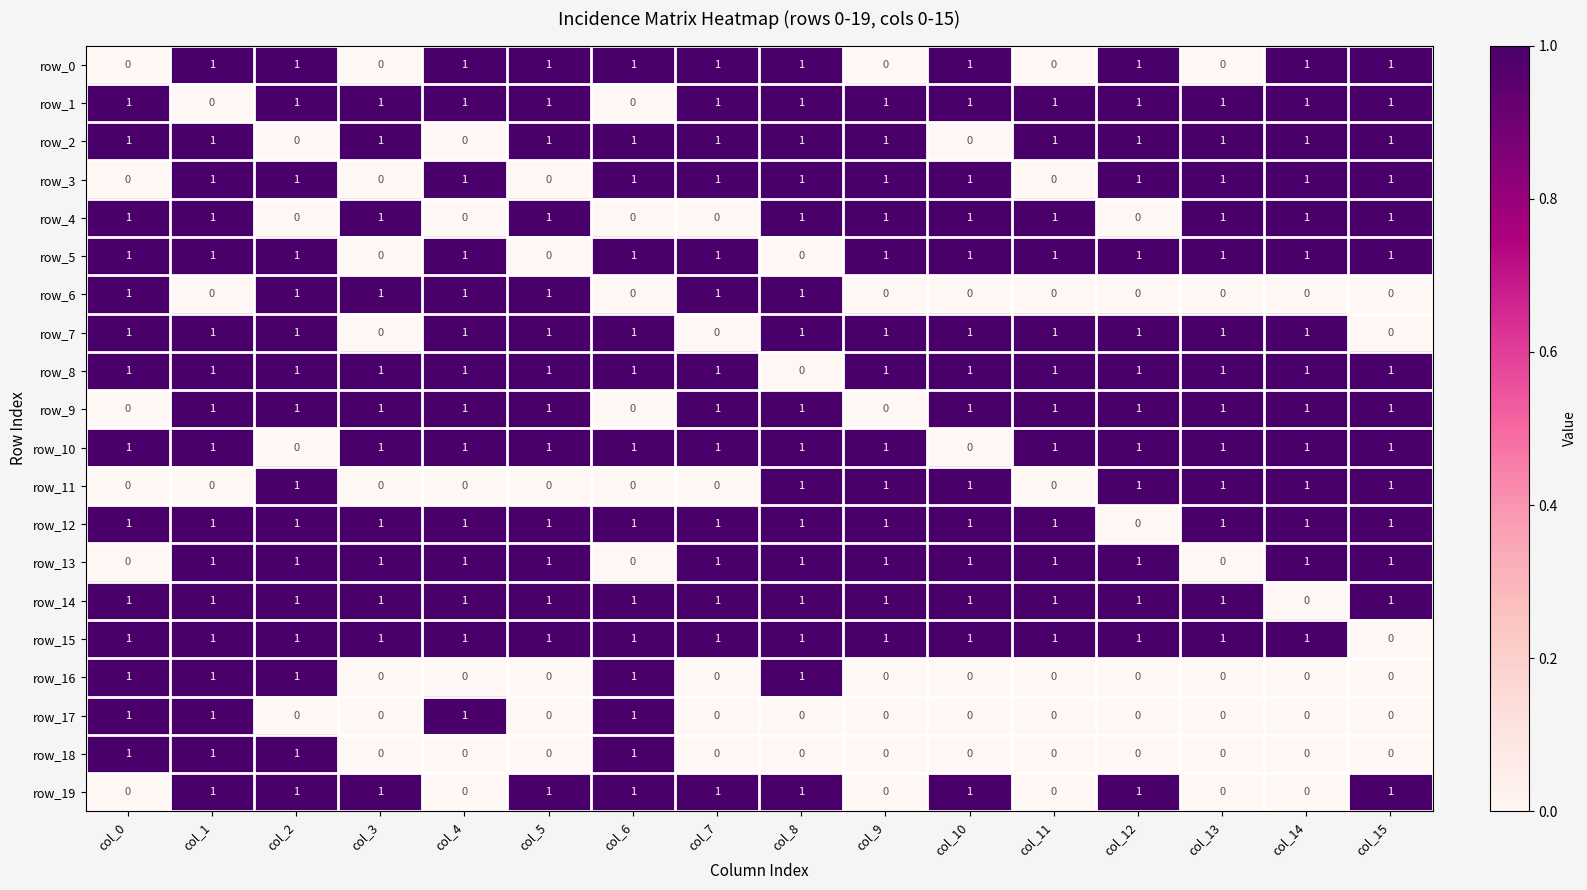

Reading left to right, what are all the values shown in this chart?

row_0: col_0=0	col_1=1	col_2=1	col_3=0	col_4=1	col_5=1	col_6=1	col_7=1	col_8=1	col_9=0	col_10=1	col_11=0	col_12=1	col_13=0	col_14=1	col_15=1
row_1: col_0=1	col_1=0	col_2=1	col_3=1	col_4=1	col_5=1	col_6=0	col_7=1	col_8=1	col_9=1	col_10=1	col_11=1	col_12=1	col_13=1	col_14=1	col_15=1
row_2: col_0=1	col_1=1	col_2=0	col_3=1	col_4=0	col_5=1	col_6=1	col_7=1	col_8=1	col_9=1	col_10=0	col_11=1	col_12=1	col_13=1	col_14=1	col_15=1
row_3: col_0=0	col_1=1	col_2=1	col_3=0	col_4=1	col_5=0	col_6=1	col_7=1	col_8=1	col_9=1	col_10=1	col_11=0	col_12=1	col_13=1	col_14=1	col_15=1
row_4: col_0=1	col_1=1	col_2=0	col_3=1	col_4=0	col_5=1	col_6=0	col_7=0	col_8=1	col_9=1	col_10=1	col_11=1	col_12=0	col_13=1	col_14=1	col_15=1
row_5: col_0=1	col_1=1	col_2=1	col_3=0	col_4=1	col_5=0	col_6=1	col_7=1	col_8=0	col_9=1	col_10=1	col_11=1	col_12=1	col_13=1	col_14=1	col_15=1
row_6: col_0=1	col_1=0	col_2=1	col_3=1	col_4=1	col_5=1	col_6=0	col_7=1	col_8=1	col_9=0	col_10=0	col_11=0	col_12=0	col_13=0	col_14=0	col_15=0
row_7: col_0=1	col_1=1	col_2=1	col_3=0	col_4=1	col_5=1	col_6=1	col_7=0	col_8=1	col_9=1	col_10=1	col_11=1	col_12=1	col_13=1	col_14=1	col_15=0
row_8: col_0=1	col_1=1	col_2=1	col_3=1	col_4=1	col_5=1	col_6=1	col_7=1	col_8=0	col_9=1	col_10=1	col_11=1	col_12=1	col_13=1	col_14=1	col_15=1
row_9: col_0=0	col_1=1	col_2=1	col_3=1	col_4=1	col_5=1	col_6=0	col_7=1	col_8=1	col_9=0	col_10=1	col_11=1	col_12=1	col_13=1	col_14=1	col_15=1
row_10: col_0=1	col_1=1	col_2=0	col_3=1	col_4=1	col_5=1	col_6=1	col_7=1	col_8=1	col_9=1	col_10=0	col_11=1	col_12=1	col_13=1	col_14=1	col_15=1
row_11: col_0=0	col_1=0	col_2=1	col_3=0	col_4=0	col_5=0	col_6=0	col_7=0	col_8=1	col_9=1	col_10=1	col_11=0	col_12=1	col_13=1	col_14=1	col_15=1
row_12: col_0=1	col_1=1	col_2=1	col_3=1	col_4=1	col_5=1	col_6=1	col_7=1	col_8=1	col_9=1	col_10=1	col_11=1	col_12=0	col_13=1	col_14=1	col_15=1
row_13: col_0=0	col_1=1	col_2=1	col_3=1	col_4=1	col_5=1	col_6=0	col_7=1	col_8=1	col_9=1	col_10=1	col_11=1	col_12=1	col_13=0	col_14=1	col_15=1
row_14: col_0=1	col_1=1	col_2=1	col_3=1	col_4=1	col_5=1	col_6=1	col_7=1	col_8=1	col_9=1	col_10=1	col_11=1	col_12=1	col_13=1	col_14=0	col_15=1
row_15: col_0=1	col_1=1	col_2=1	col_3=1	col_4=1	col_5=1	col_6=1	col_7=1	col_8=1	col_9=1	col_10=1	col_11=1	col_12=1	col_13=1	col_14=1	col_15=0
row_16: col_0=1	col_1=1	col_2=1	col_3=0	col_4=0	col_5=0	col_6=1	col_7=0	col_8=1	col_9=0	col_10=0	col_11=0	col_12=0	col_13=0	col_14=0	col_15=0
row_17: col_0=1	col_1=1	col_2=0	col_3=0	col_4=1	col_5=0	col_6=1	col_7=0	col_8=0	col_9=0	col_10=0	col_11=0	col_12=0	col_13=0	col_14=0	col_15=0
row_18: col_0=1	col_1=1	col_2=1	col_3=0	col_4=0	col_5=0	col_6=1	col_7=0	col_8=0	col_9=0	col_10=0	col_11=0	col_12=0	col_13=0	col_14=0	col_15=0
row_19: col_0=0	col_1=1	col_2=1	col_3=1	col_4=0	col_5=1	col_6=1	col_7=1	col_8=1	col_9=0	col_10=1	col_11=0	col_12=1	col_13=0	col_14=0	col_15=1